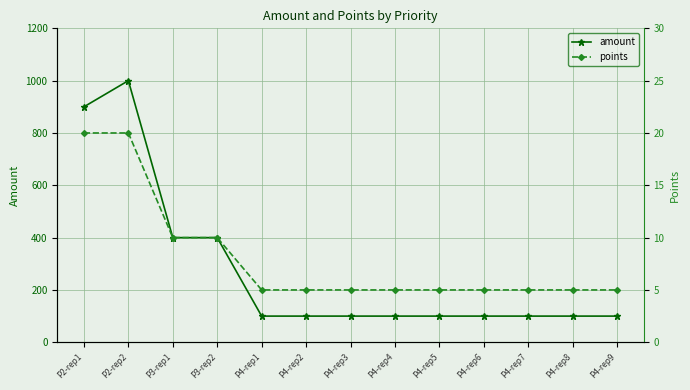

Is it true that amount equals 67 at P4-rep4?

False